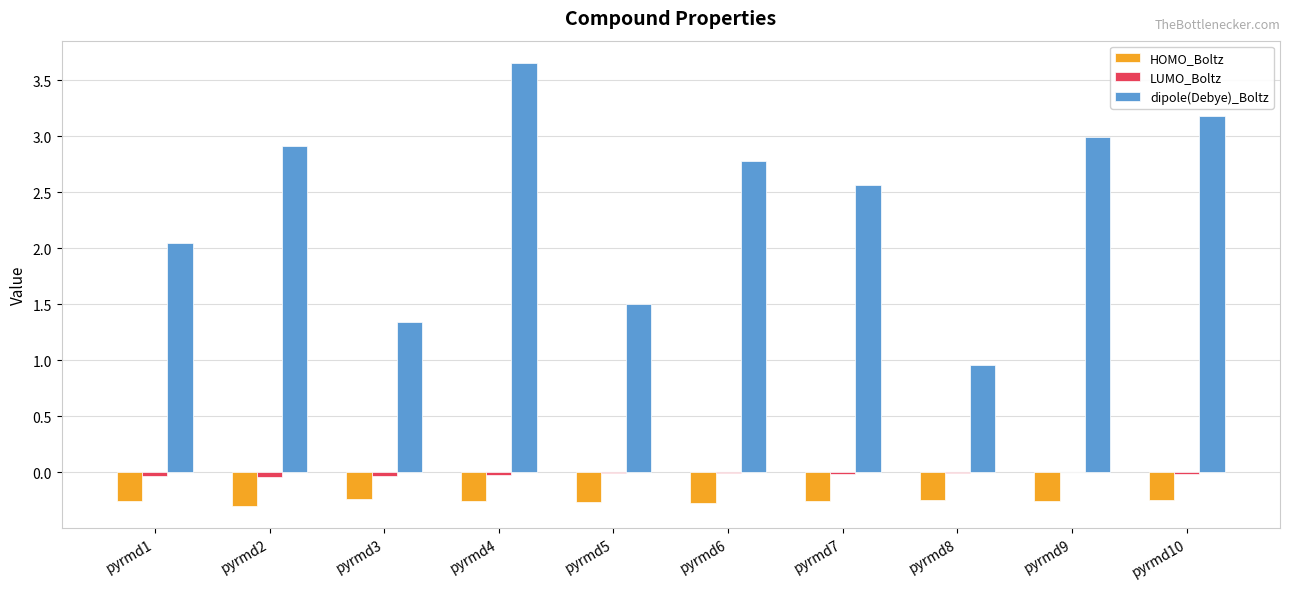

What are all the series names shown in the legend?

HOMO_Boltz, LUMO_Boltz, dipole(Debye)_Boltz